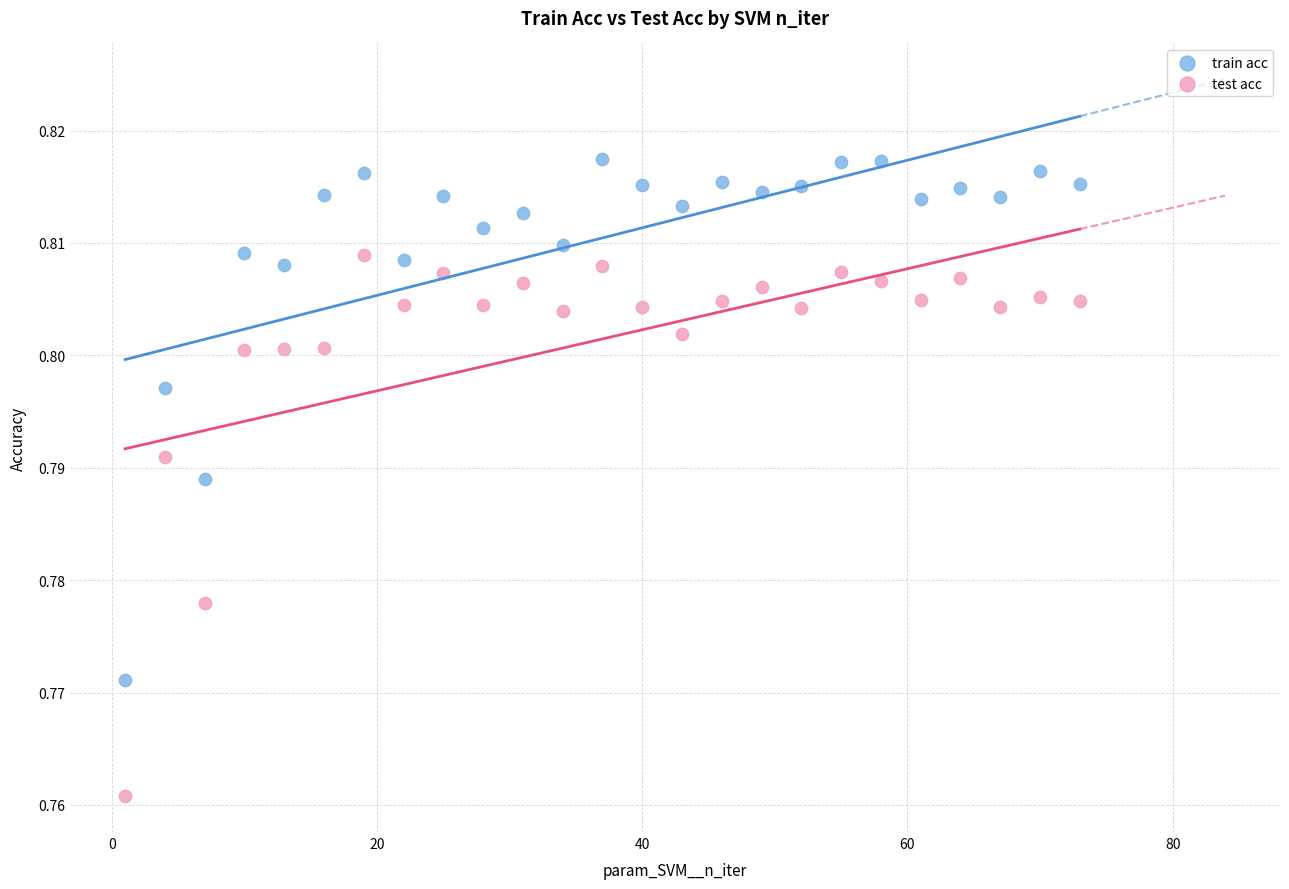

Which series has the widest spread of Y values?

test acc